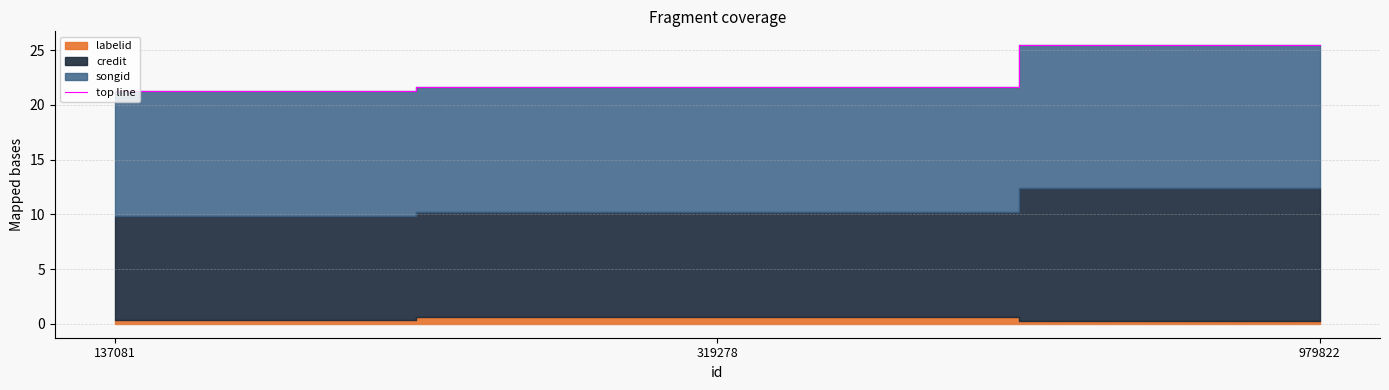

True or false: the data shows 21.6 at 319278.

True